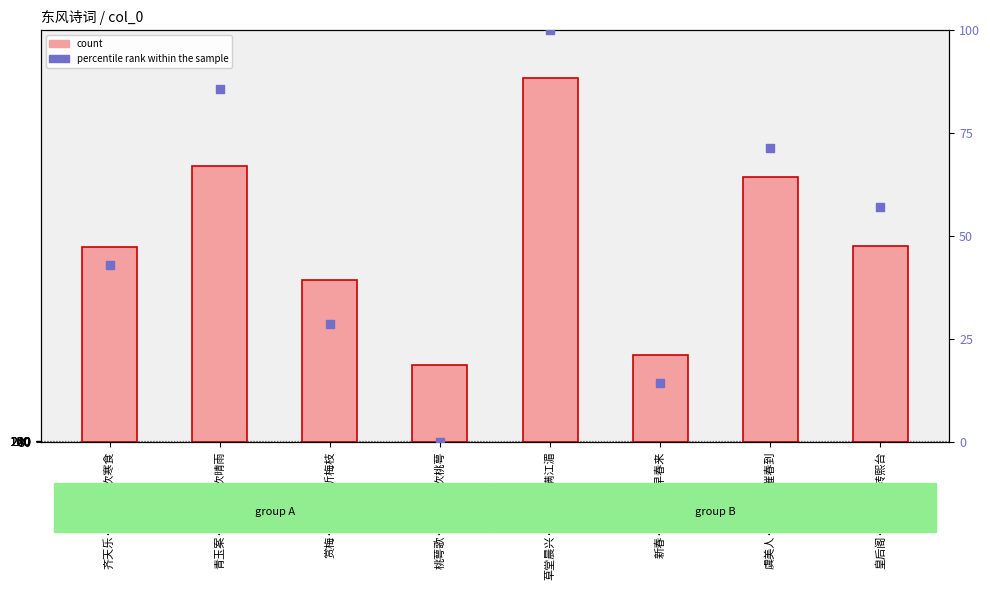

At how many categories does at least one series exceed 170289?

3